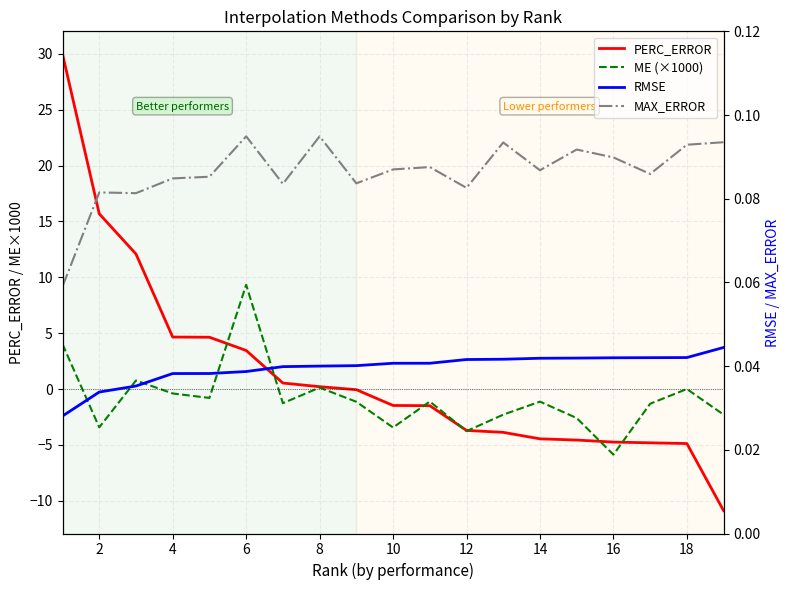

How many lines are shown in the chart?

4